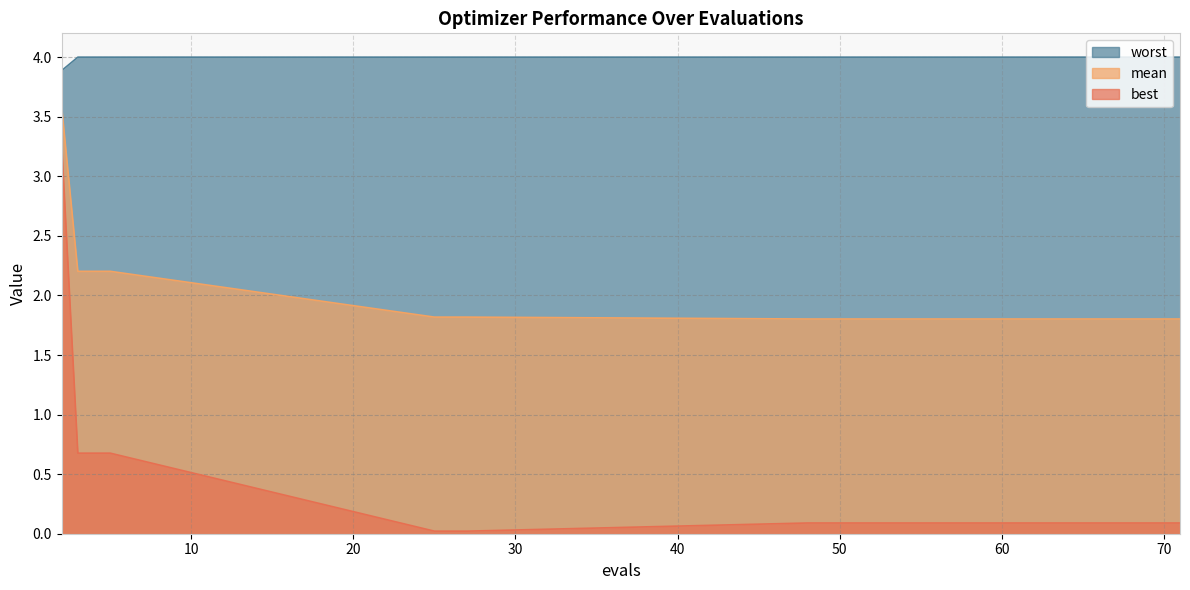

Reading left to right, what are all the values shown in this chart?

mean: 2=3.6	3=2.2	5=2.2	25=1.8	27=1.8	48=1.8	50=1.8	52=1.8	53=1.8	54=1.8	55=1.8	57=1.8	59=1.8	60=1.8	62=1.8	64=1.8	66=1.8	68=1.8	70=1.8	71=1.8
best: 2=3.3	3=0.7	5=0.7	25=0.0	27=0.0	48=0.1	50=0.1	52=0.1	53=0.1	54=0.1	55=0.1	57=0.1	59=0.1	60=0.1	62=0.1	64=0.1	66=0.1	68=0.1	70=0.1	71=0.1
worst: 2=3.9	3=4.0	5=4.0	25=4.0	27=4.0	48=4.0	50=4.0	52=4.0	53=4.0	54=4.0	55=4.0	57=4.0	59=4.0	60=4.0	62=4.0	64=4.0	66=4.0	68=4.0	70=4.0	71=4.0